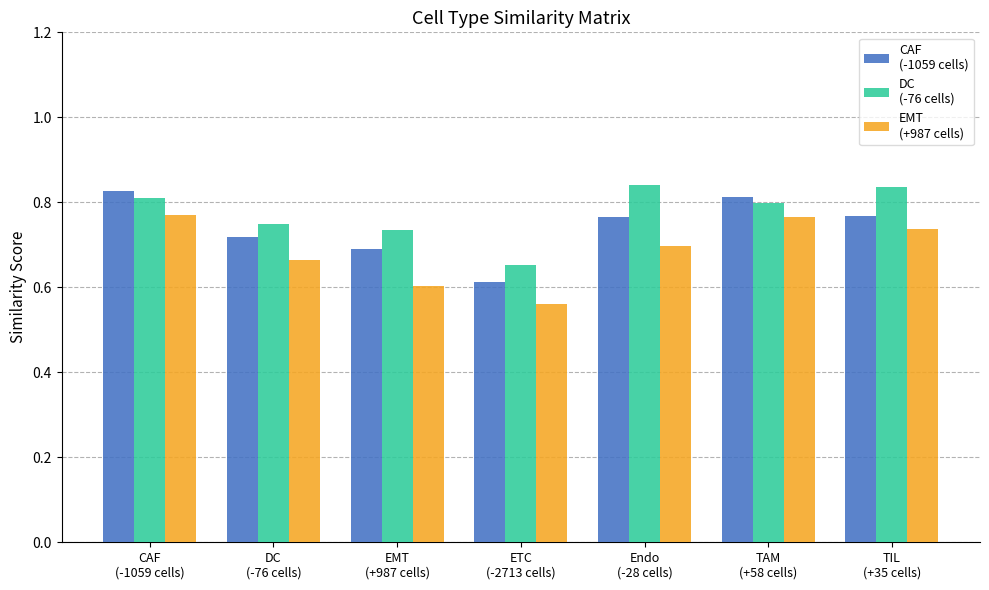

How many categories are shown in the chart?

7